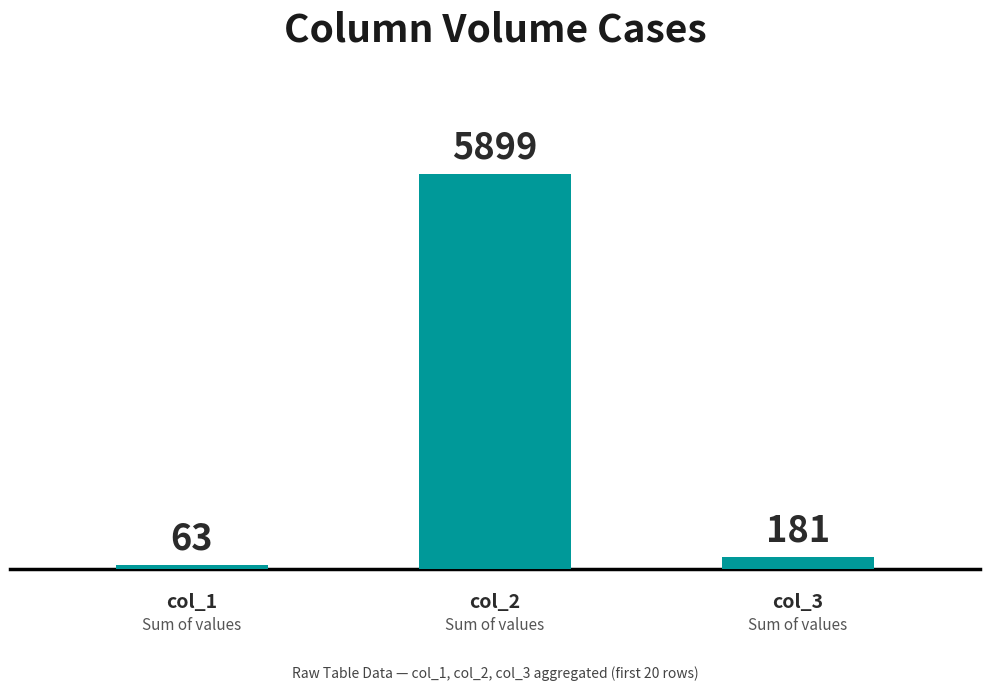

What is the difference between the second highest and minimum values?

118